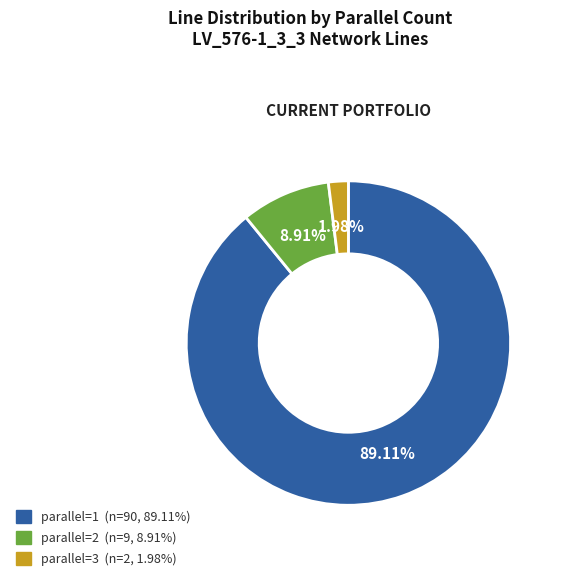

Does any single category account for the majority?

Yes